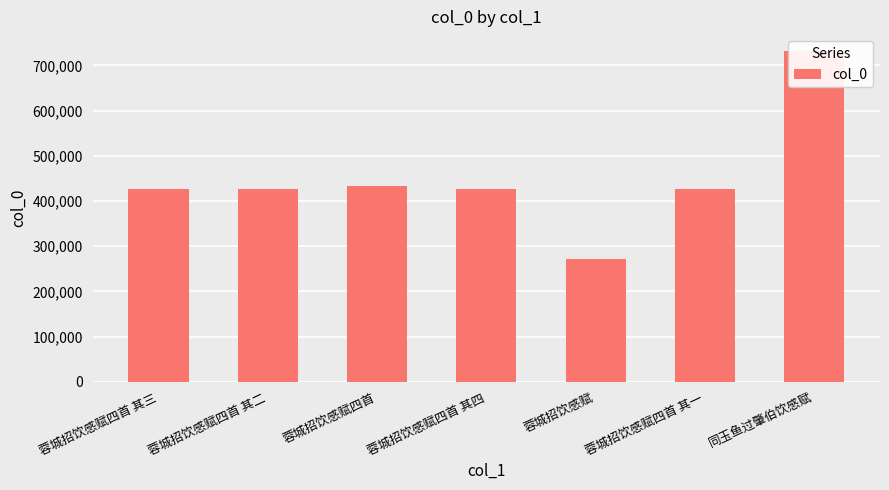

What position from the left is 蓉城招饮感赋四首 其四?

4